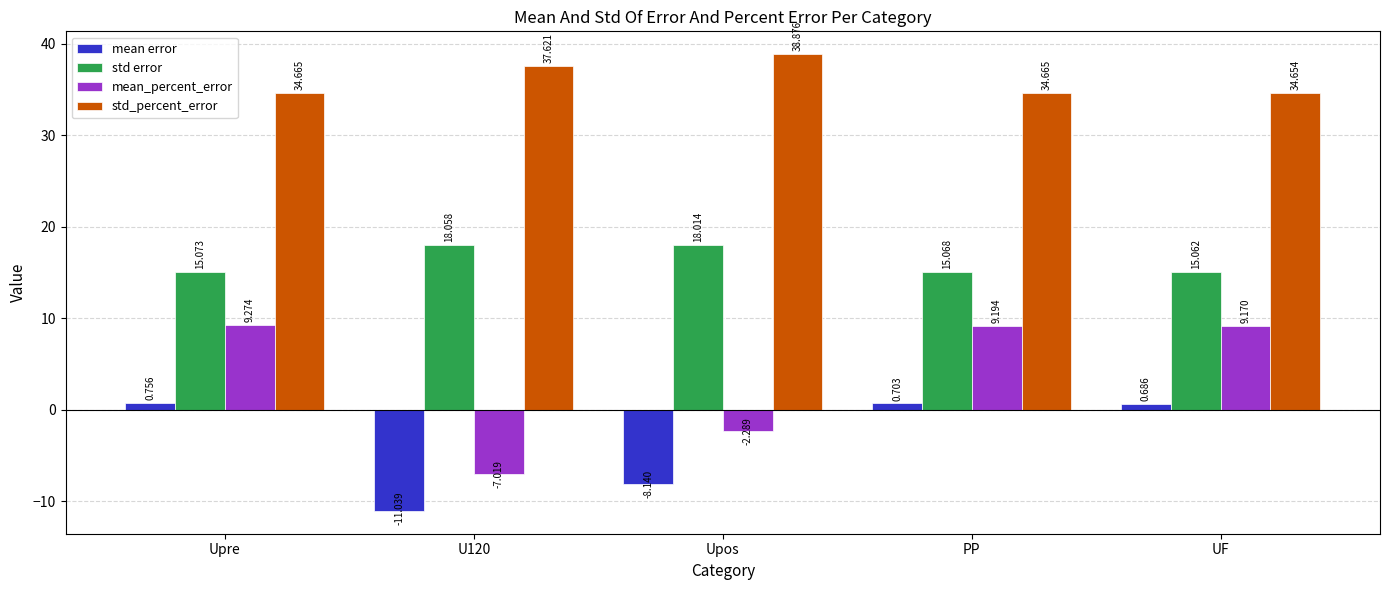

List the series in order of their peak value, lowest first.

mean error, mean_percent_error, std error, std_percent_error